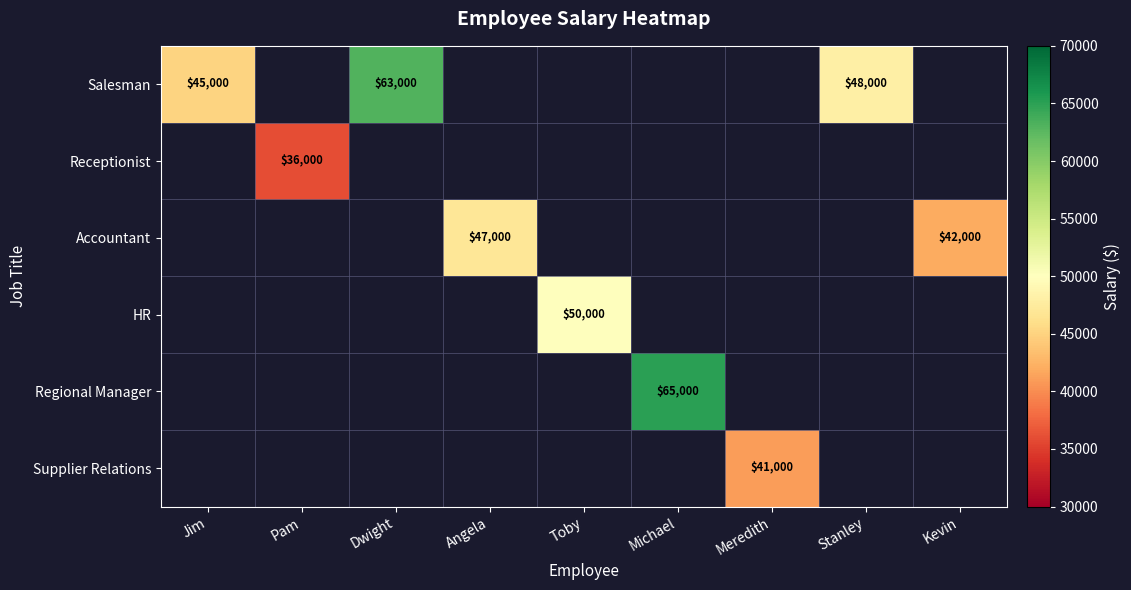

True or false: Salesman has a value of 26951 at Stanley.

False